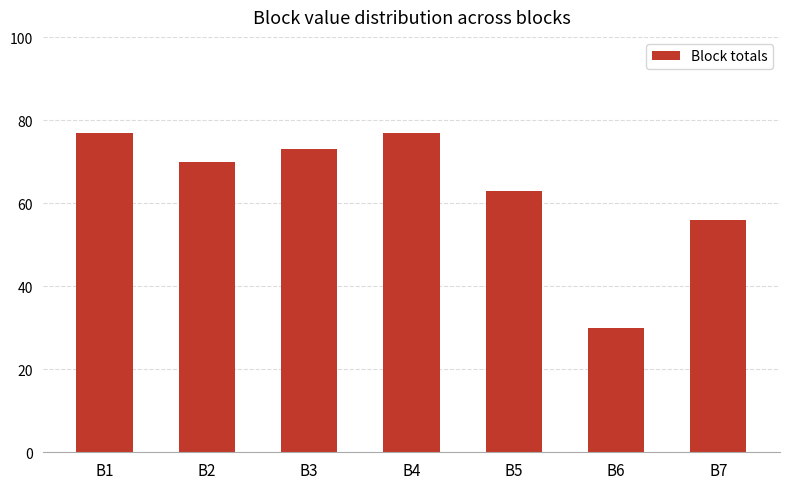

Count the number of data series in this chart.

1